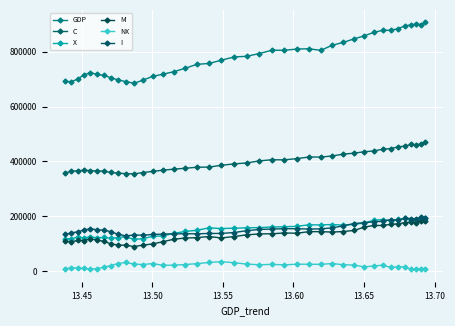

Does the chart display data point markers on the line(s)?

Yes